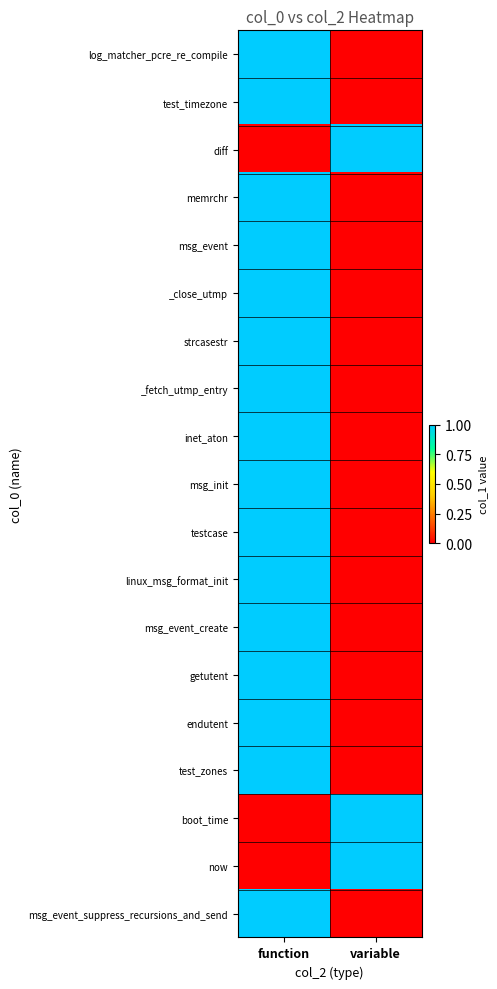

Between variable and function, which is larger?

function